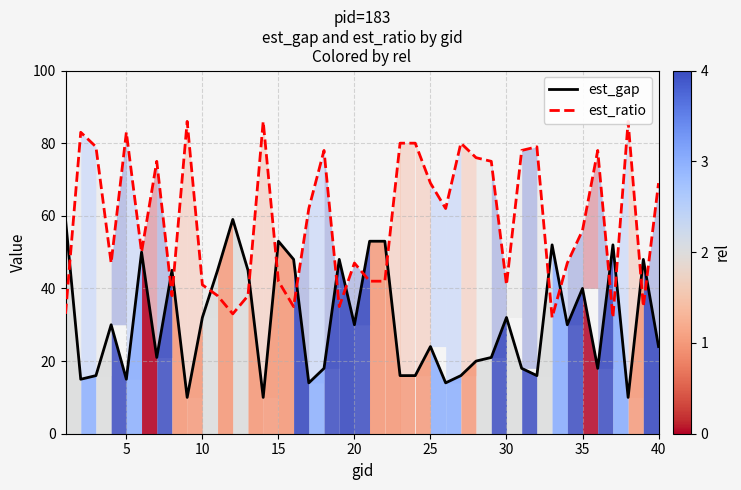

Reading left to right, extract all data points from this chart.

est_gap: 59	15	16	30	15	50	21	45	10	32	45	59	45	10	53	48	14	18	48	30	53	53	16	16	24	14	16	20	21	32	18	16	52	30	40	18	52	10	48	24
est_ratio: 33	83	79	47	83	50	75	38	86	41	38	33	38	86	42	35	62	78	35	47	42	42	80	80	69	62	80	76	75	41	78	79	32	47	56	78	32	86	35	69